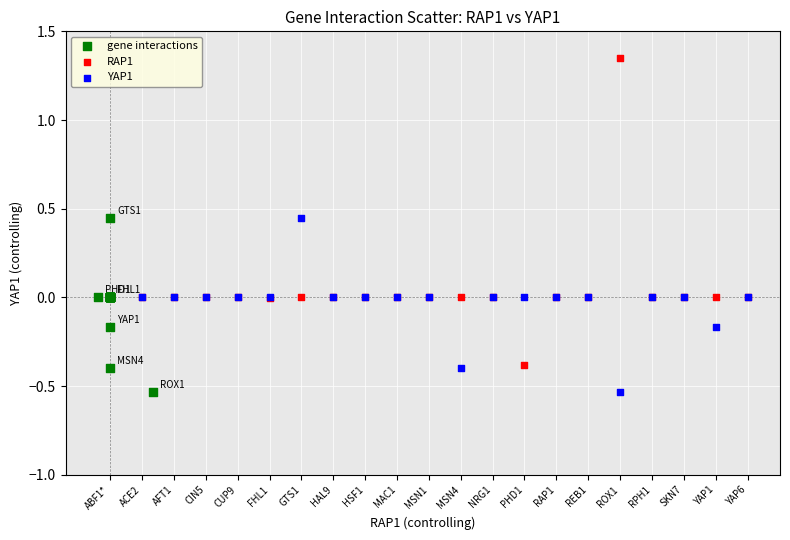

Which series has the widest spread of Y values?

RAP1